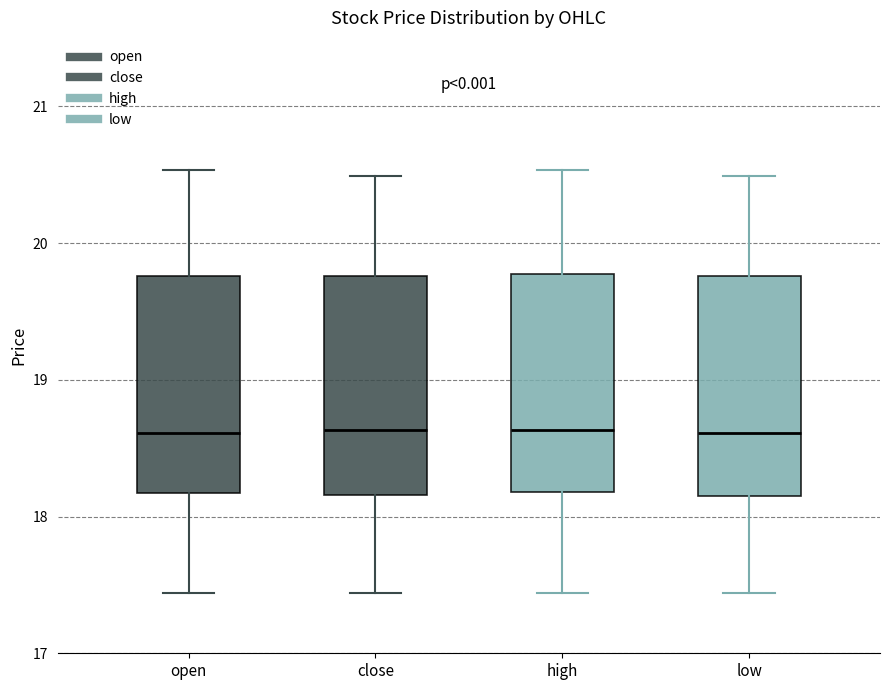

Reading left to right, transcribe this box plot: for each box, give where its median line is, the range the box spans, and where its two whiskers end, as read against the y-axis. The values are not printed on the chart, so give them approximately, as read against the axis.

open: median 18.6, box 18.2 to 19.8, whiskers 17.4 to 20.5
close: median 18.6, box 18.2 to 19.8, whiskers 17.4 to 20.5
high: median 18.6, box 18.2 to 19.8, whiskers 17.4 to 20.5
low: median 18.6, box 18.2 to 19.8, whiskers 17.4 to 20.5